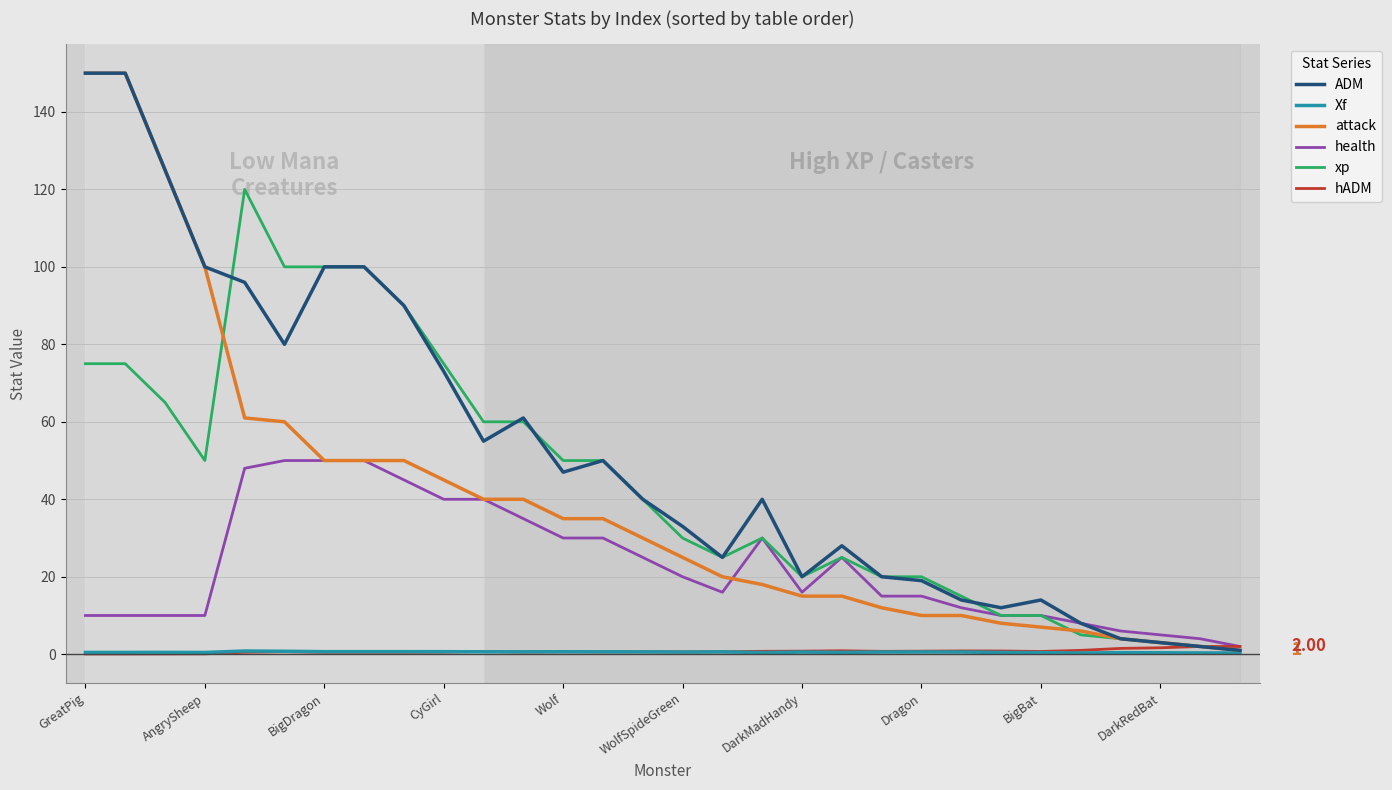

How many interior local valleys does the ADM series have?

6